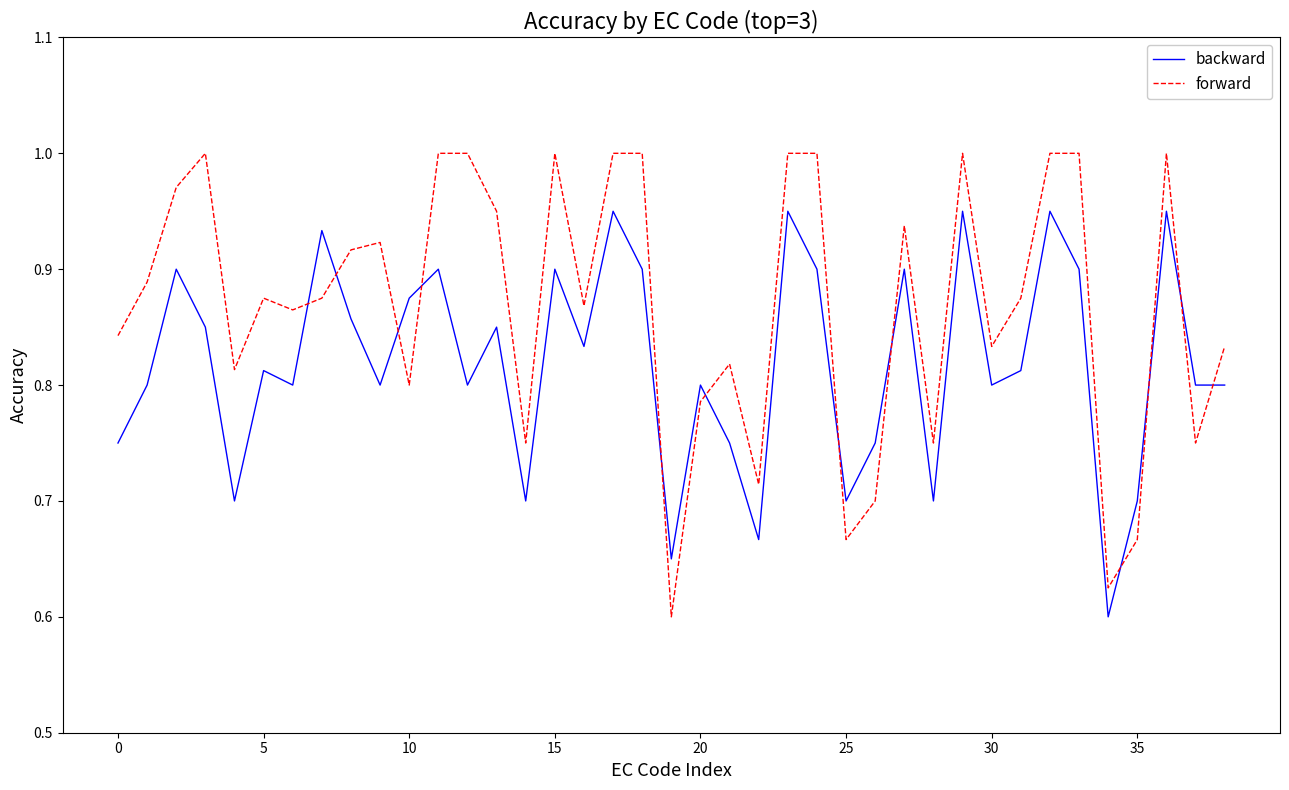

What is the difference between the maximum and minimum values in the forward series?

0.4